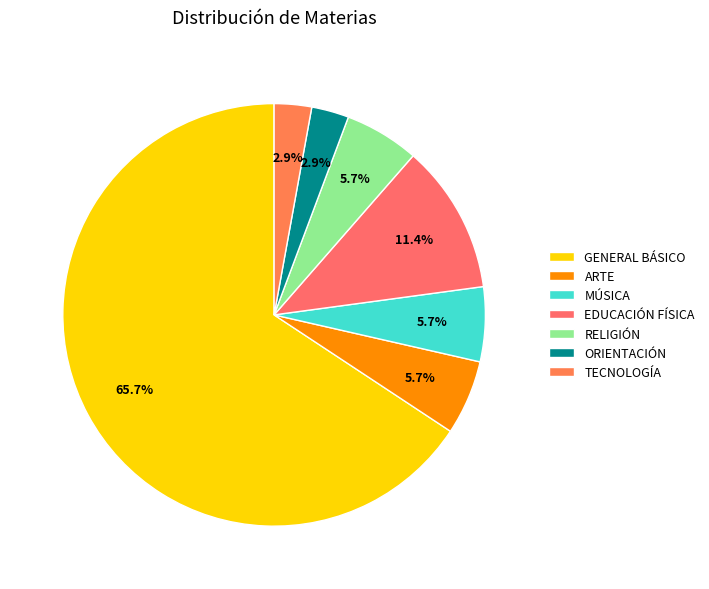

To the nearest percent, what percentage of the pie is ORIENTACIÓN?

3%